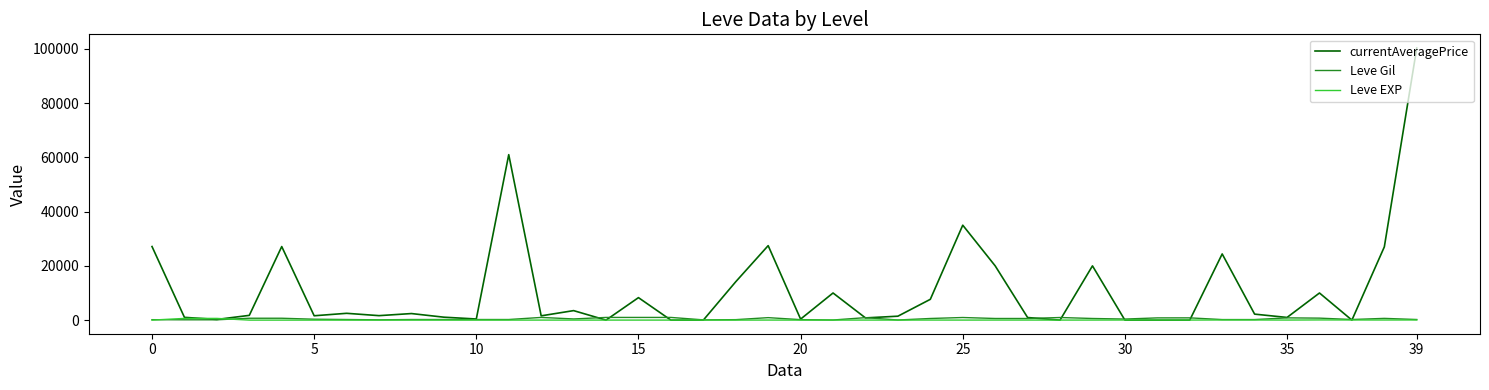

How many categories are shown in the chart?

40